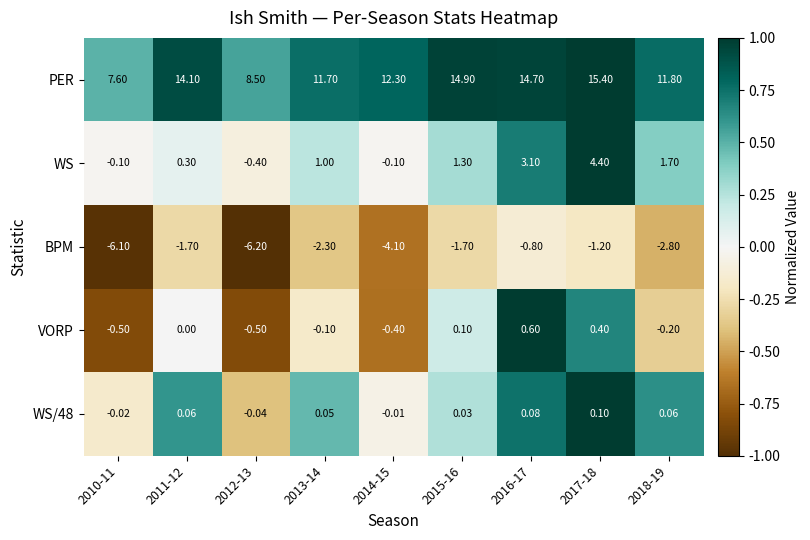

Between 2014-15 and 2018-19, which series saw the biggest shift?

WS